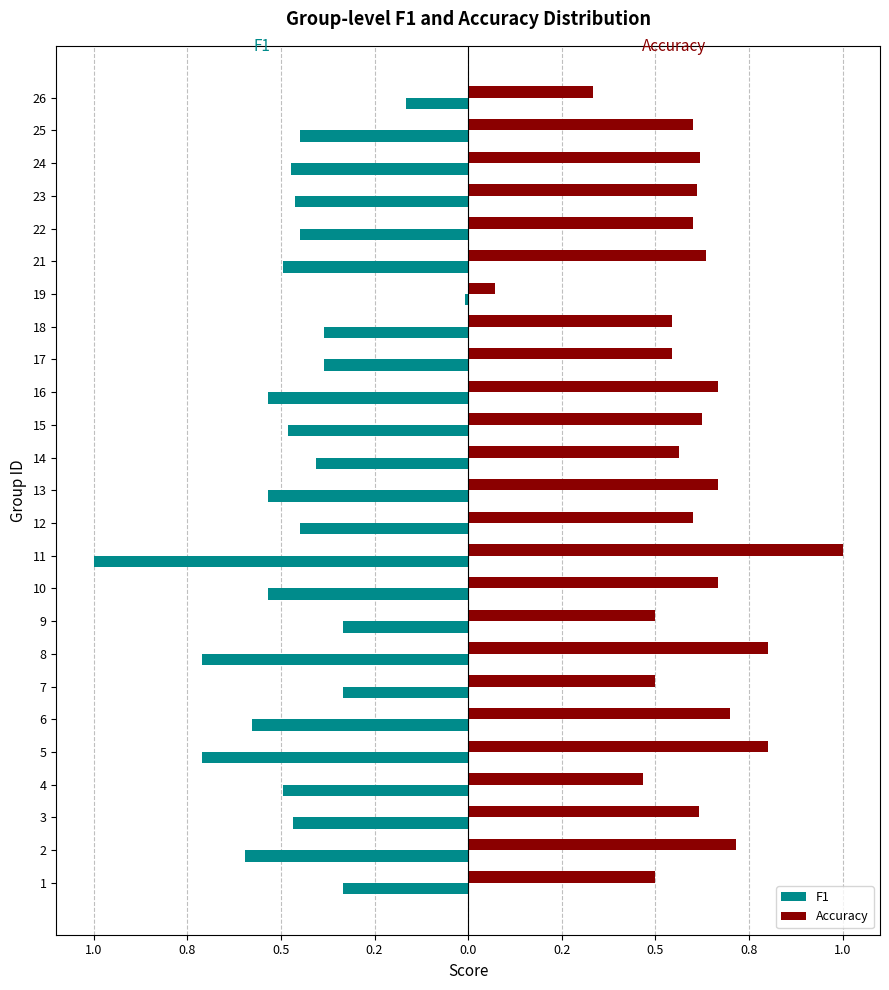

True or false: F1 has a value of -0.6 at 17.

False